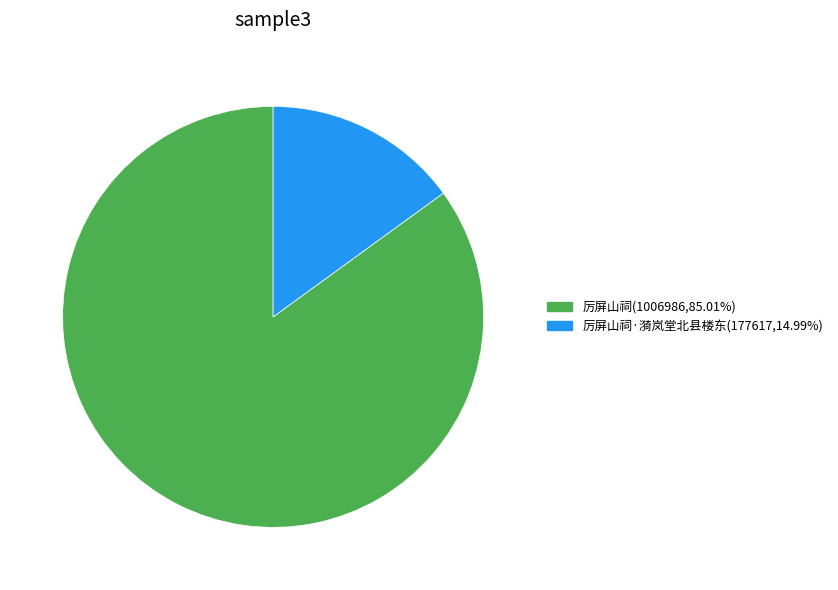

Is the sum of 厉屏山祠·漪岚堂北县楼东(177617,14.99%) and 厉屏山祠(1006986,85.01%) greater than half?

Yes